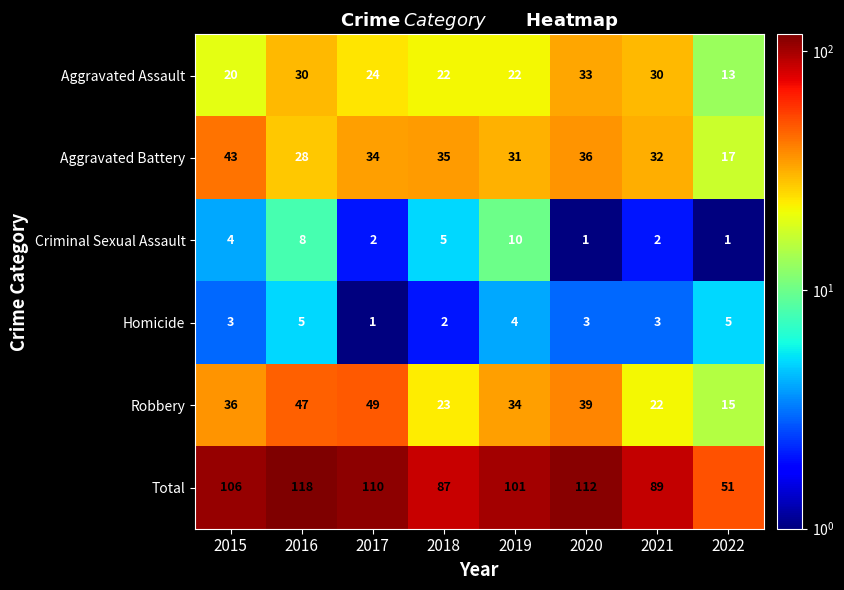

What is the highest value of the Homicide series?

5